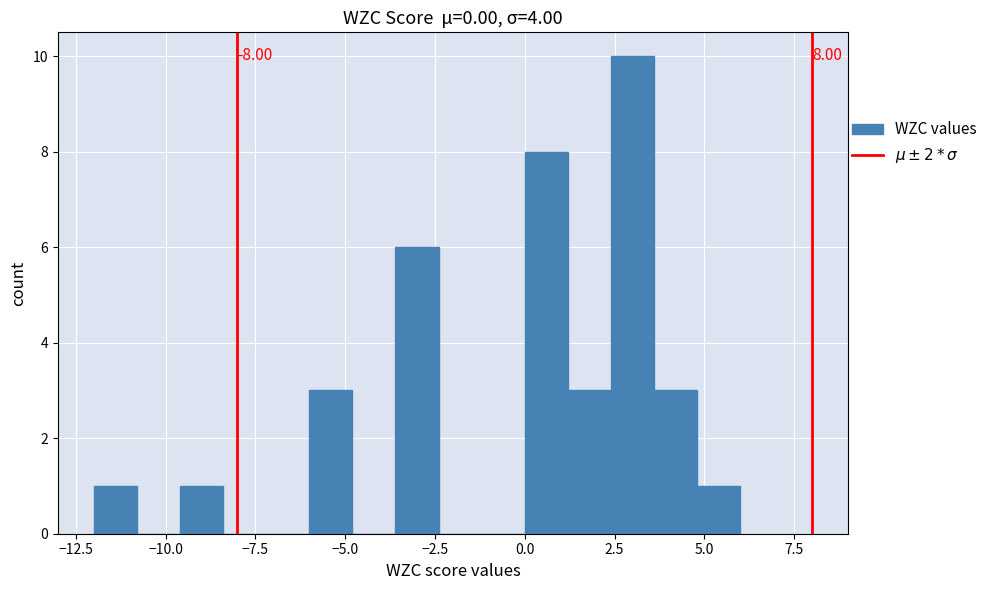

Around what value on the x-axis is the tallest bar? Give the approximate position of its centre, as read against the axis.

3.0